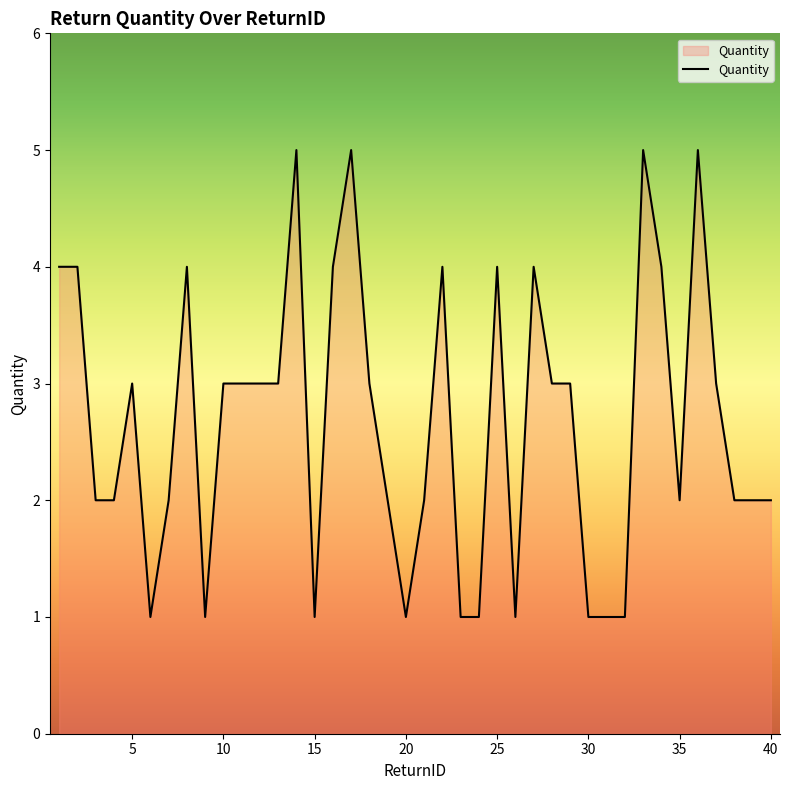

What is the maximum value shown in the chart?

5